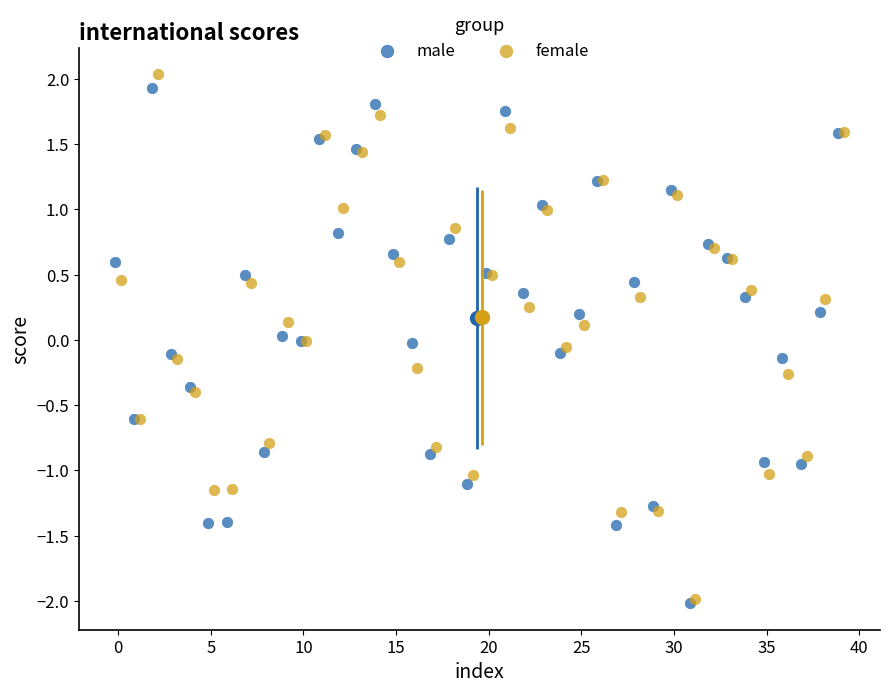

What are all the series names shown in the legend?

male, female